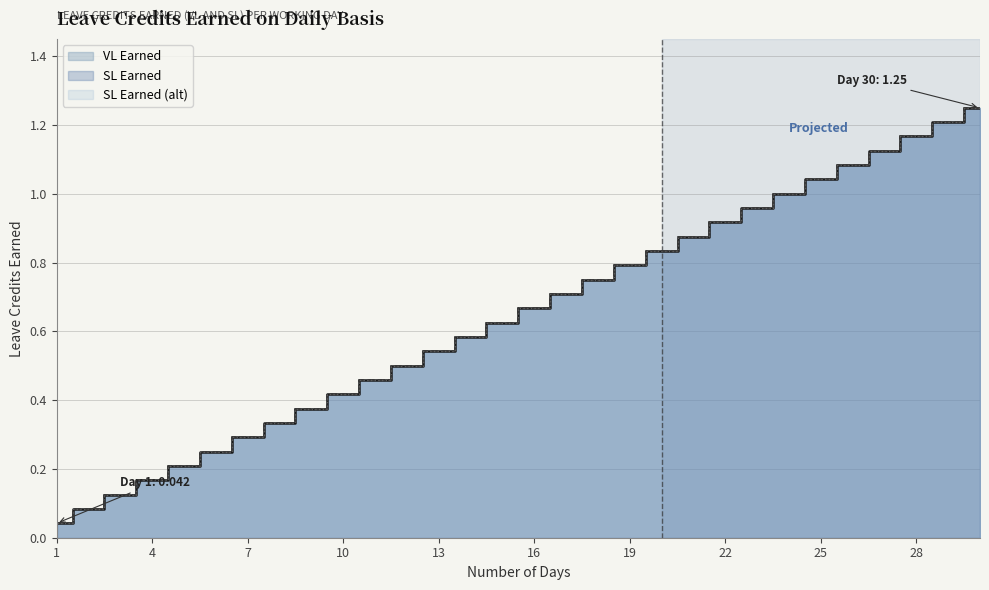

What is the value of the VL Earned point at the 10th from the left?

0.4